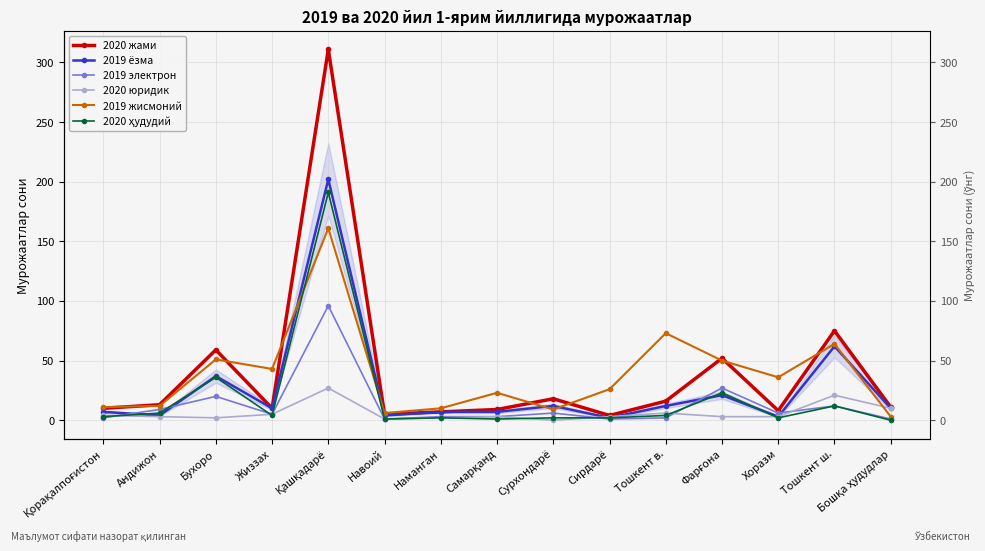

Where does the 2019 жисмоний series first go above 26?

Бухоро